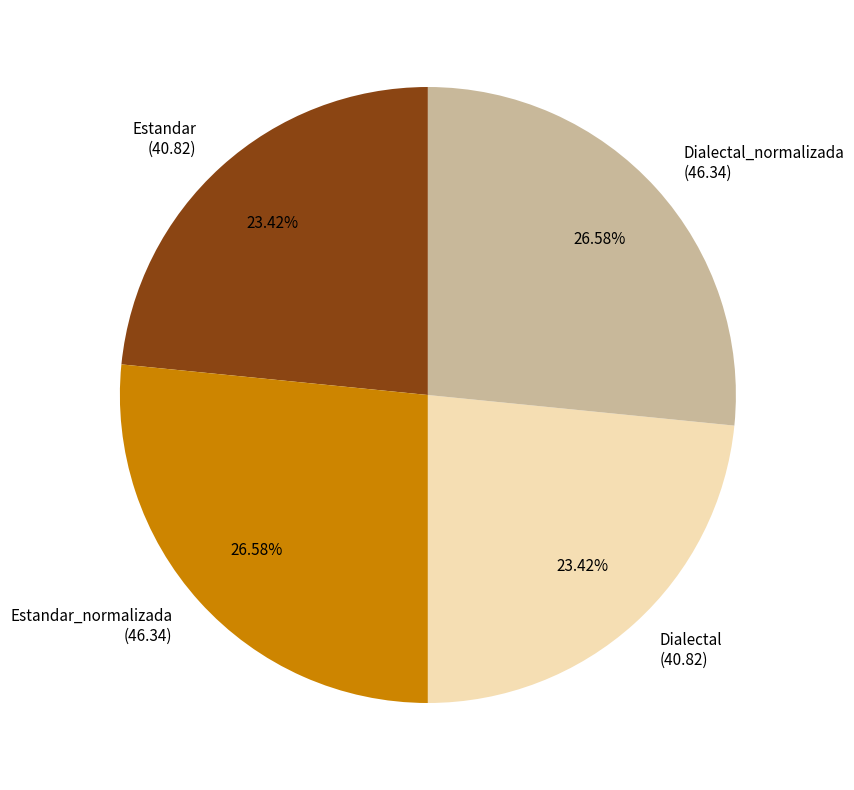

Is Dialectal_normalizada (46.34) the majority of the pie?

No